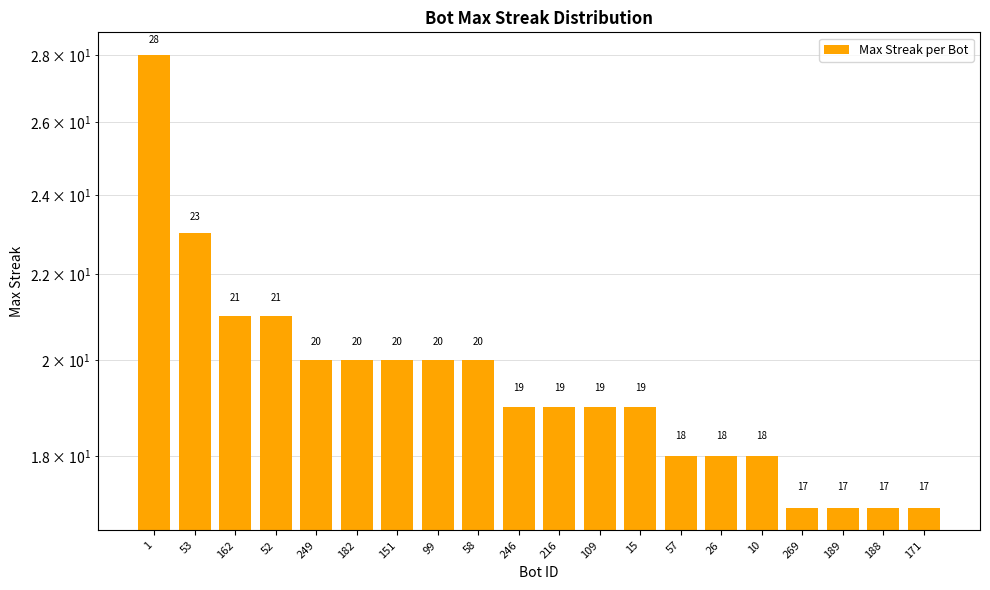

What is the sum of all values?

391